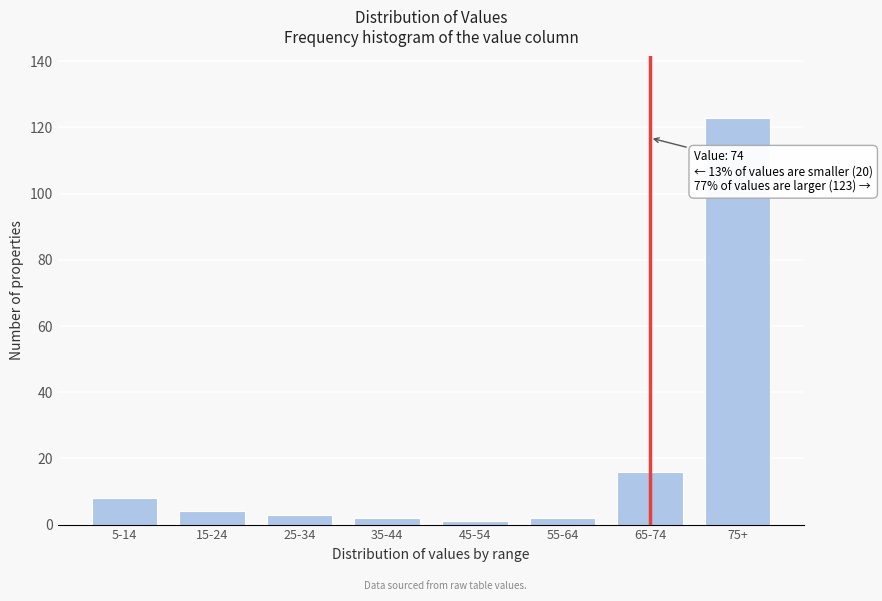

Reading right to left, transcribe all the data shown in this chart.

75+=123	65-74=16	55-64=2	45-54=1	35-44=2	25-34=3	15-24=4	5-14=8